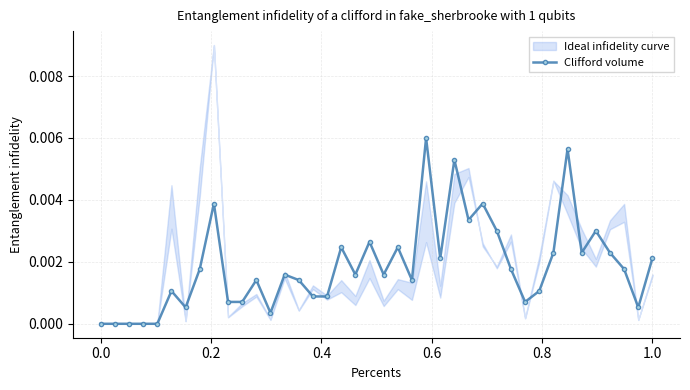

The chart shows a value of 0.0 at 13. True or false?

False